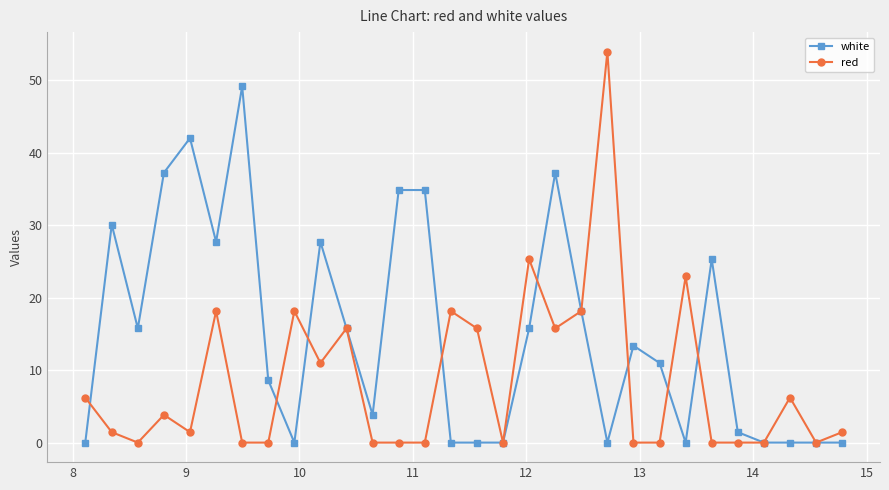

Which series has the largest total across all categories?

white